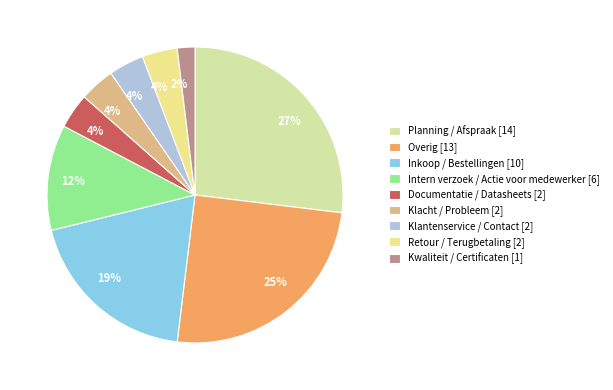

To the nearest percent, what percentage of the pie is Documentatie / Datasheets?

4%